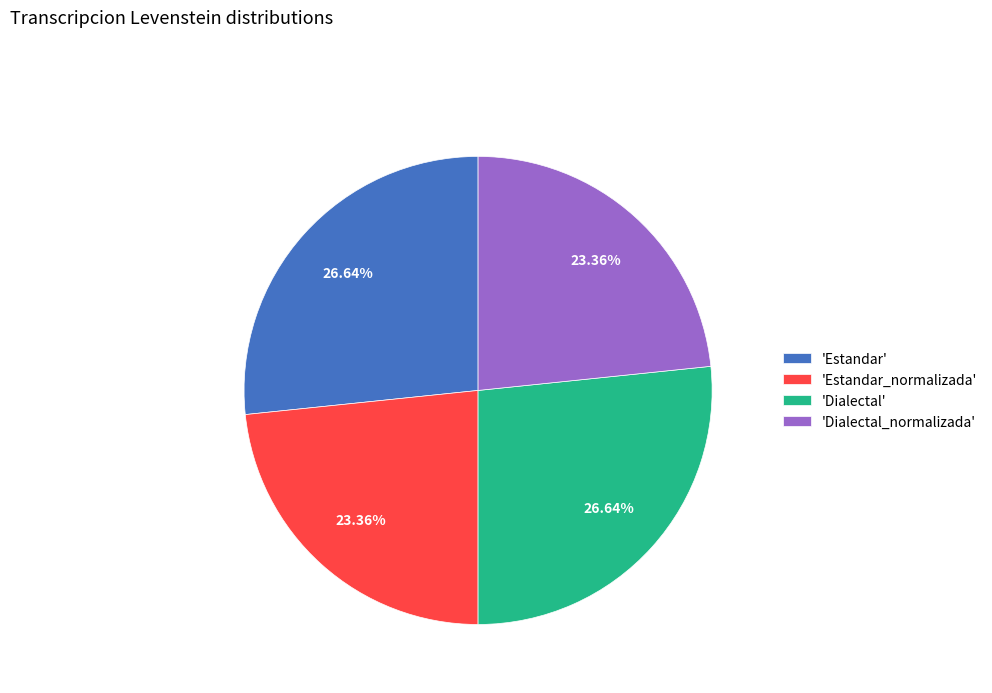

Which has a higher value, 'Estandar_normalizada' or 'Dialectal'?

'Dialectal'